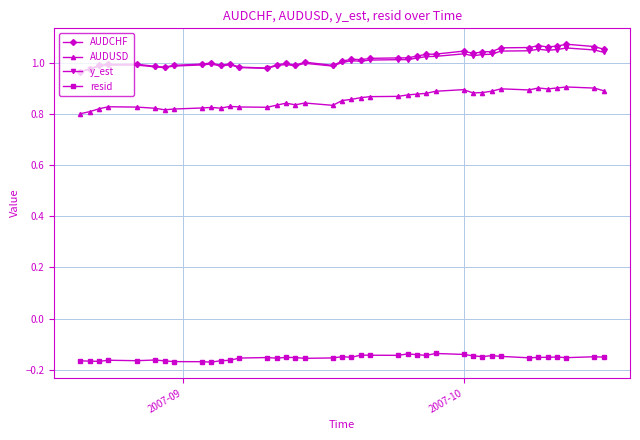

True or false: AUDUSD and resid intersect in this chart.

False